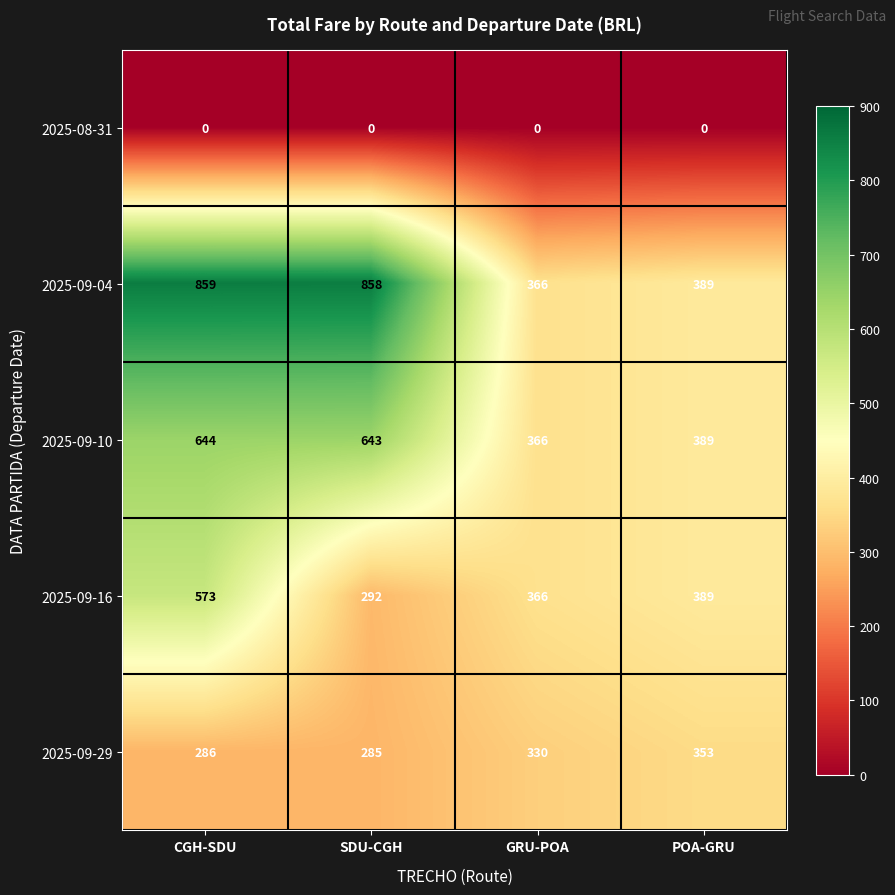

Which series has the largest range (max minus min)?

2025-09-04